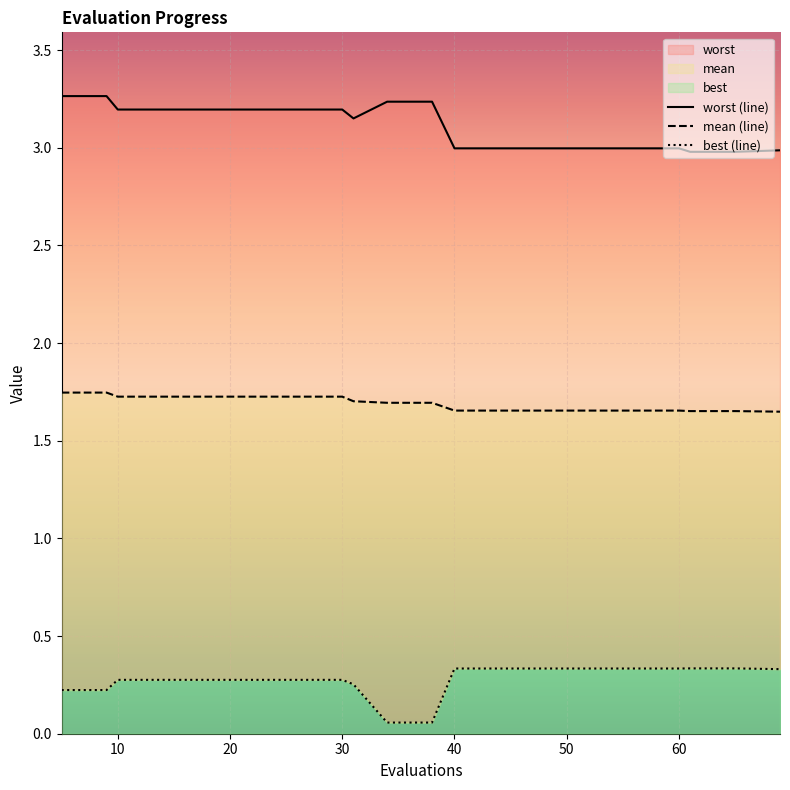

What is the maximum value for mean (line)?

1.7